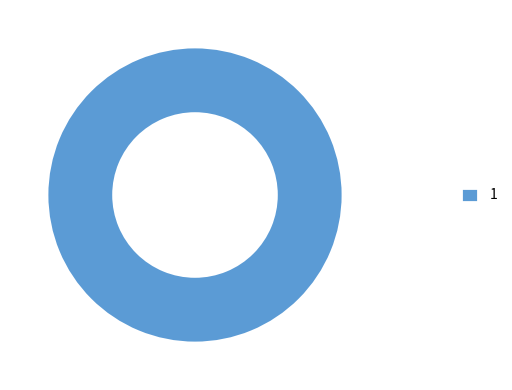

How many segments does this pie chart have?

1